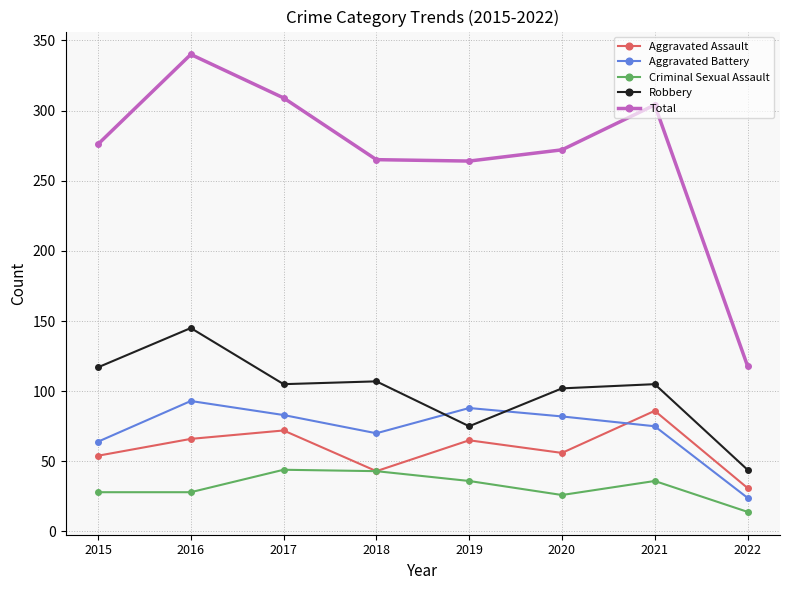

Which series has the largest range (max minus min)?

Total